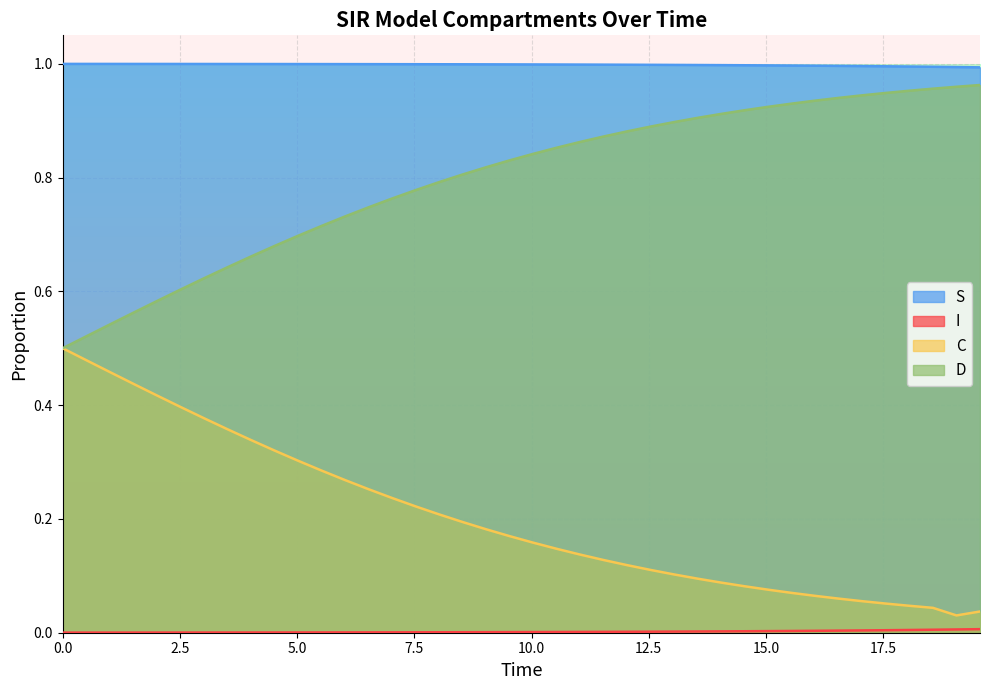

True or false: S and D intersect in this chart.

False